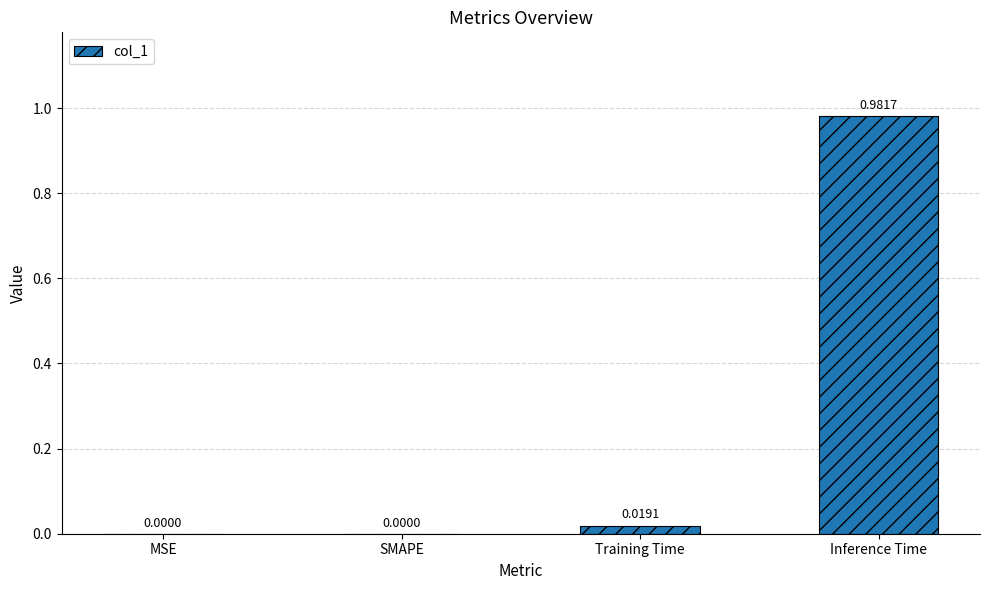

Which label corresponds to the largest value in the chart?

Inference Time